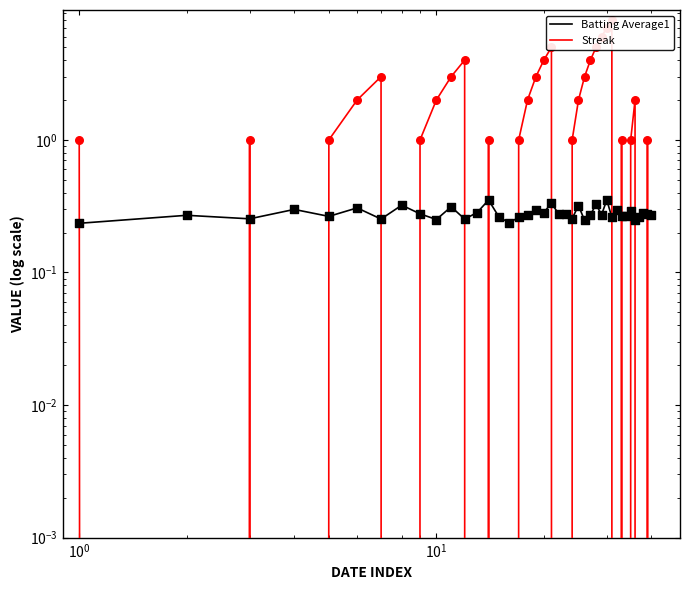

Which series has the widest spread of Y values?

Streak